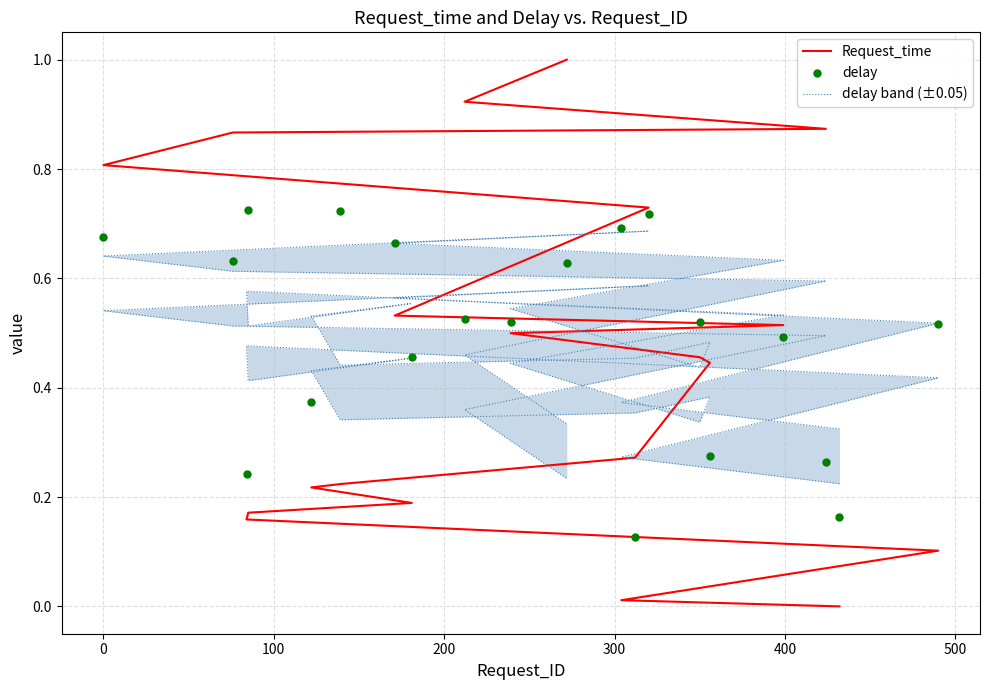

What are all the series names shown in the legend?

Request_time, delay band (±0.05), delay